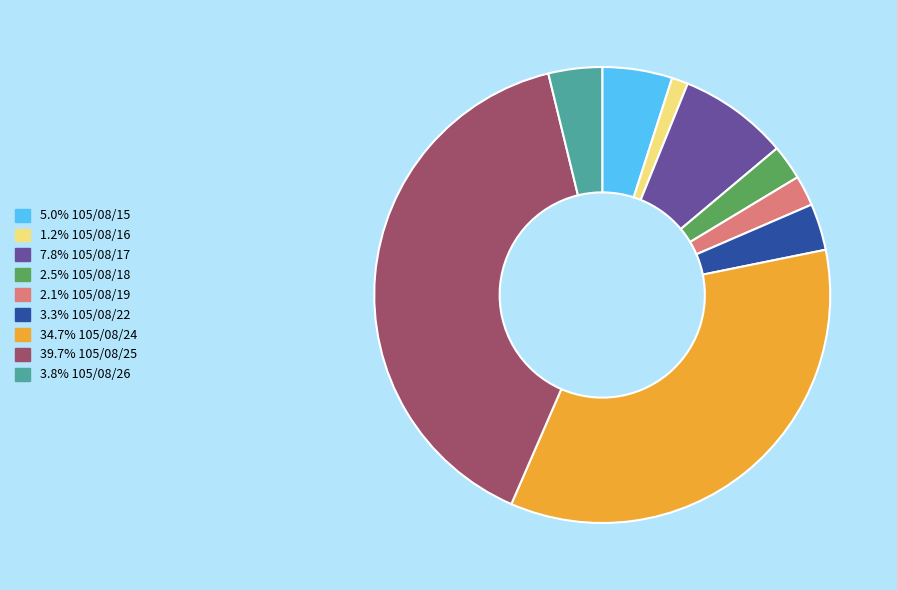

Is there any slice that represents more than half of the pie?

No